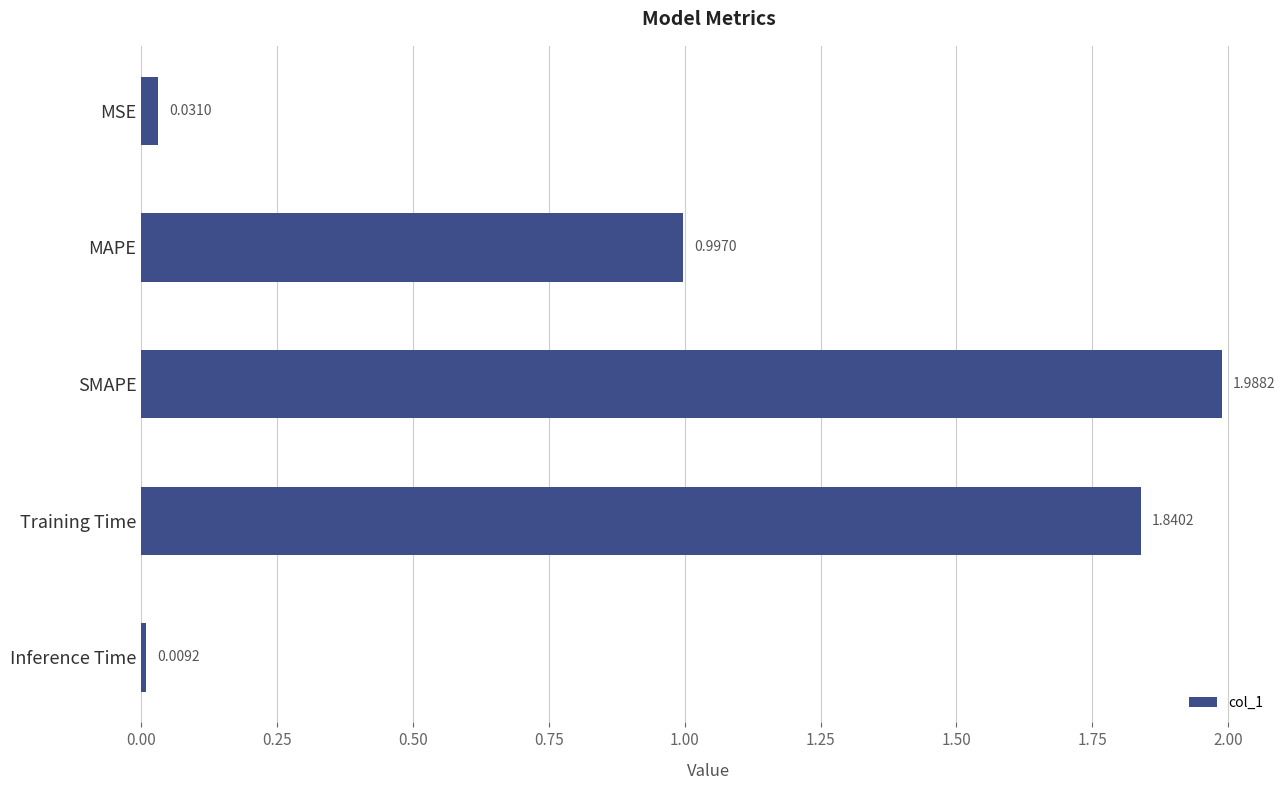

At which category does the chart reach its minimum across all series?

Inference Time